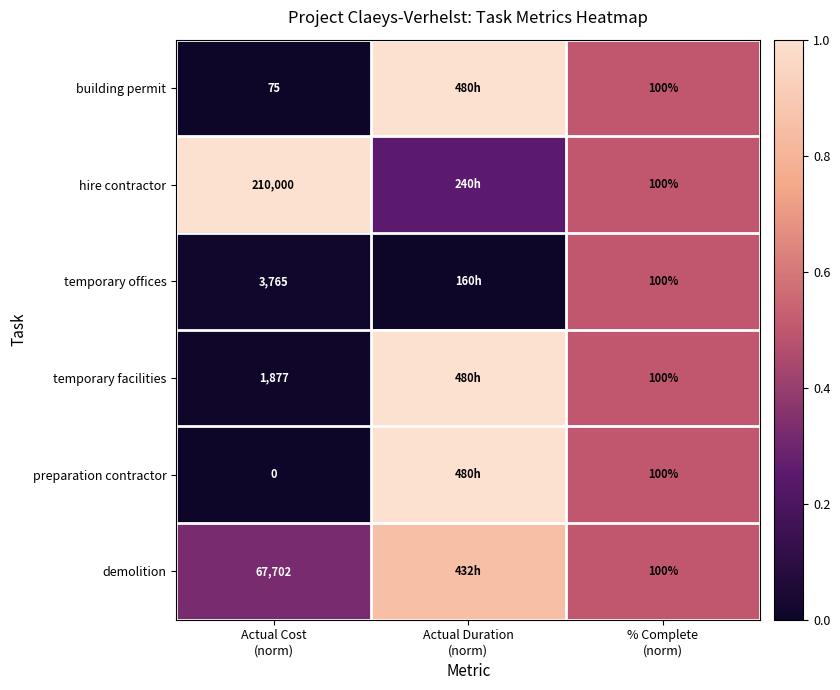

Read the temporary facilities value at Actual Duration (norm).

1.0